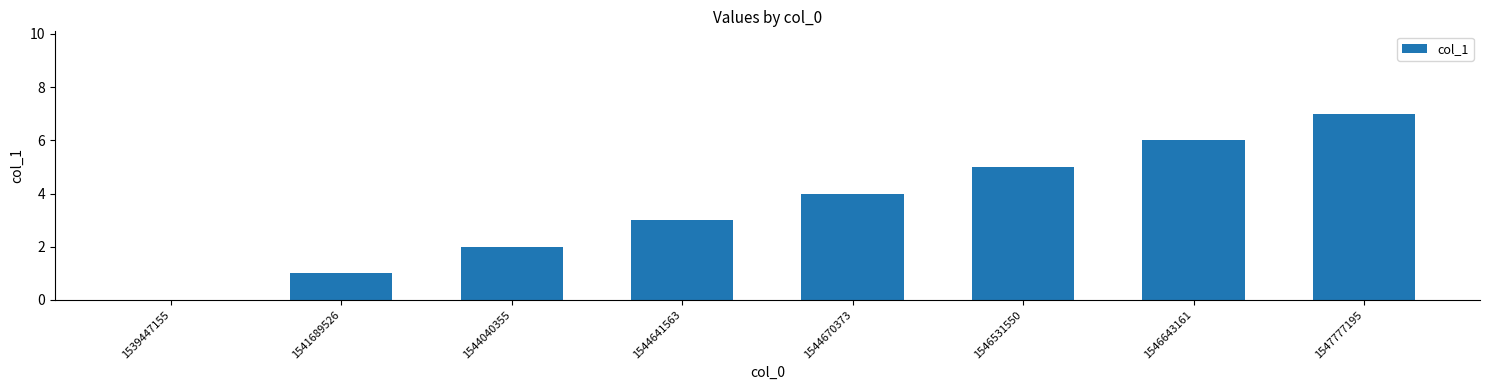

Count the number of data series in this chart.

1